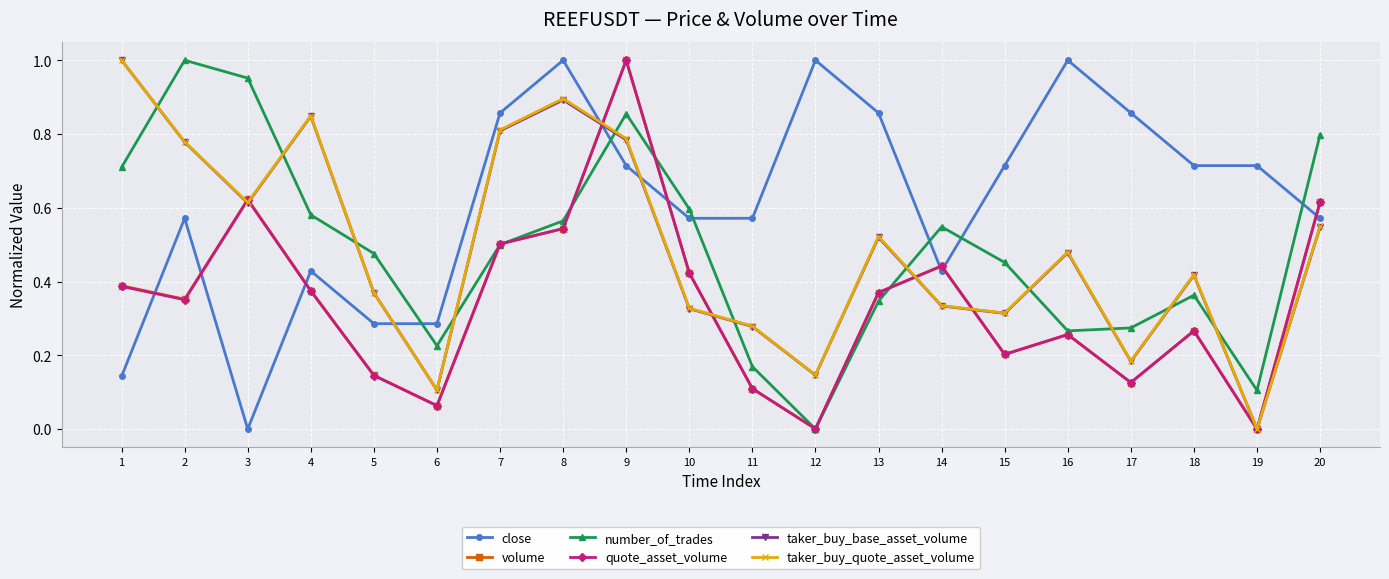

The number_of_trades series shows 0.2 at 18. True or false?

False